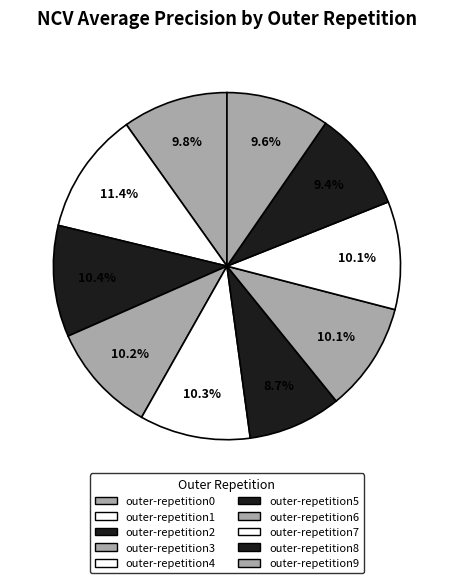

Do outer-repetition0 and outer-repetition1 together represent more than half of the pie?

No